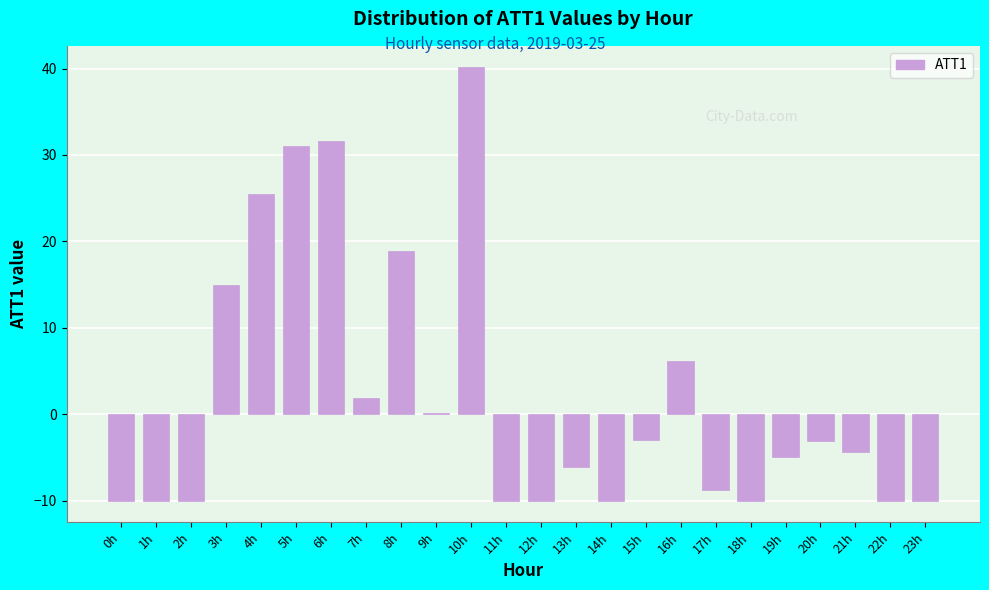

The value at 13h is -9.2. True or false?

False